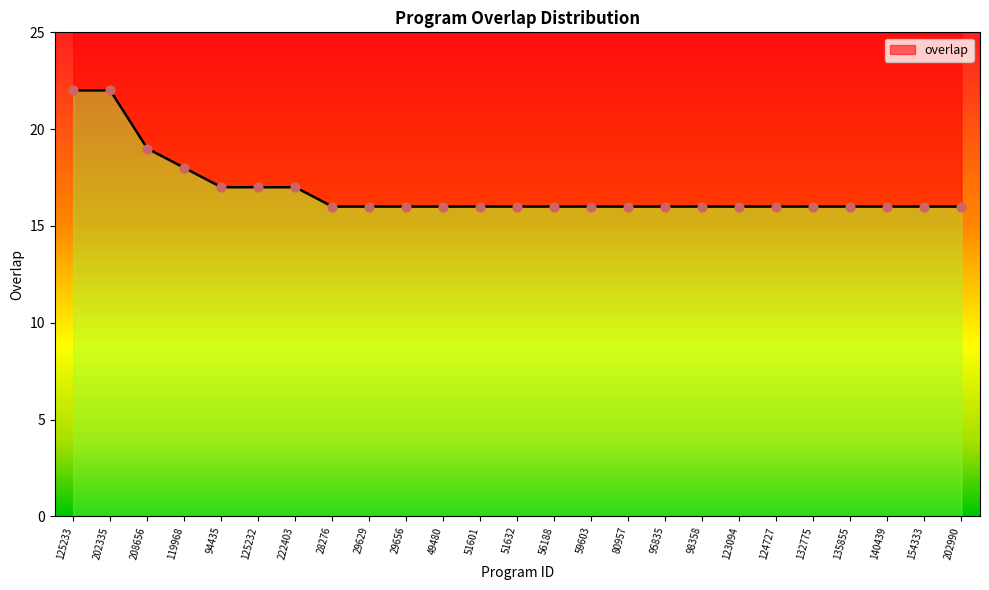

What is the change in value from 125233 to 29656?

-6